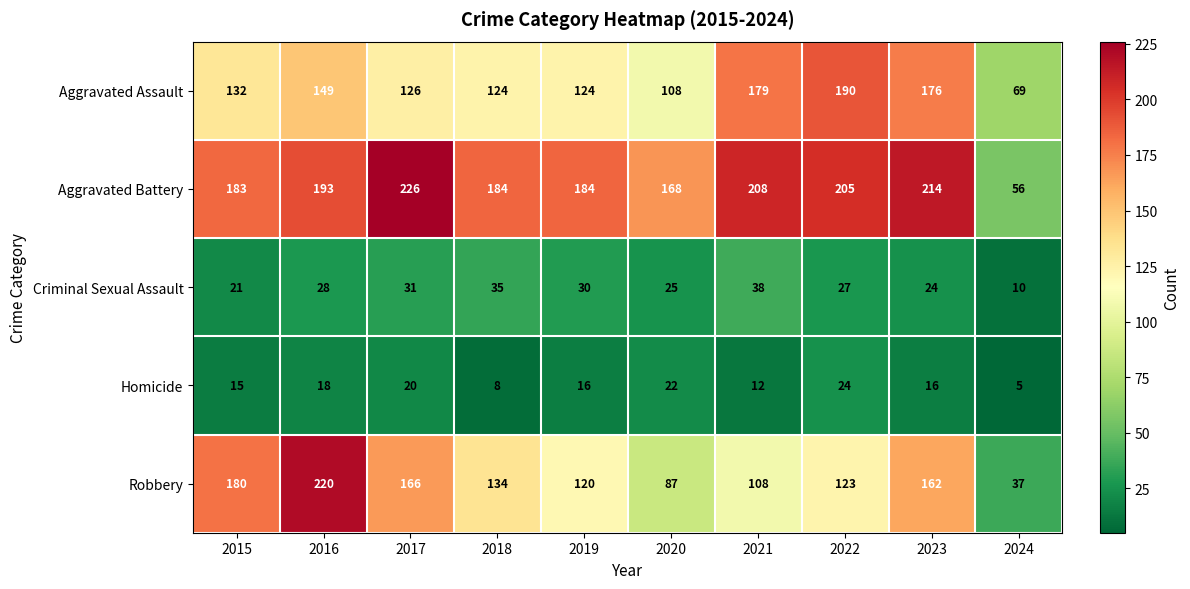

True or false: Criminal Sexual Assault has a value of 30 at 2019.

True